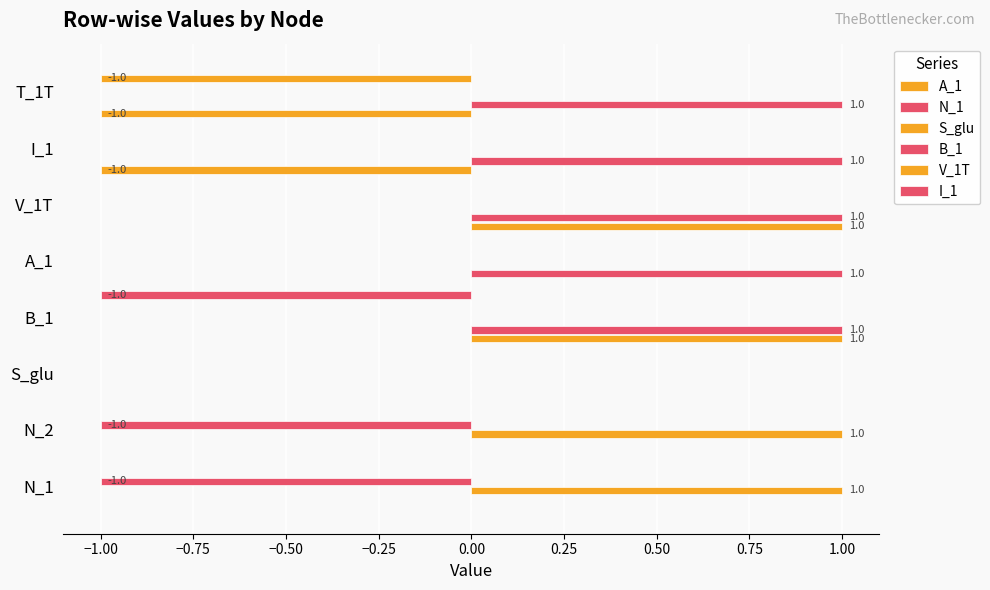

How many data points does each series have?

8